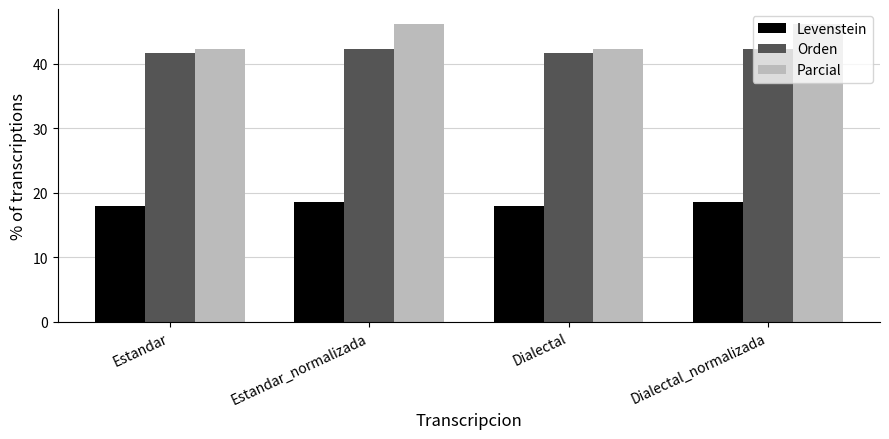

What is the difference between the Orden values at Dialectal and Estandar_normalizada?

0.6